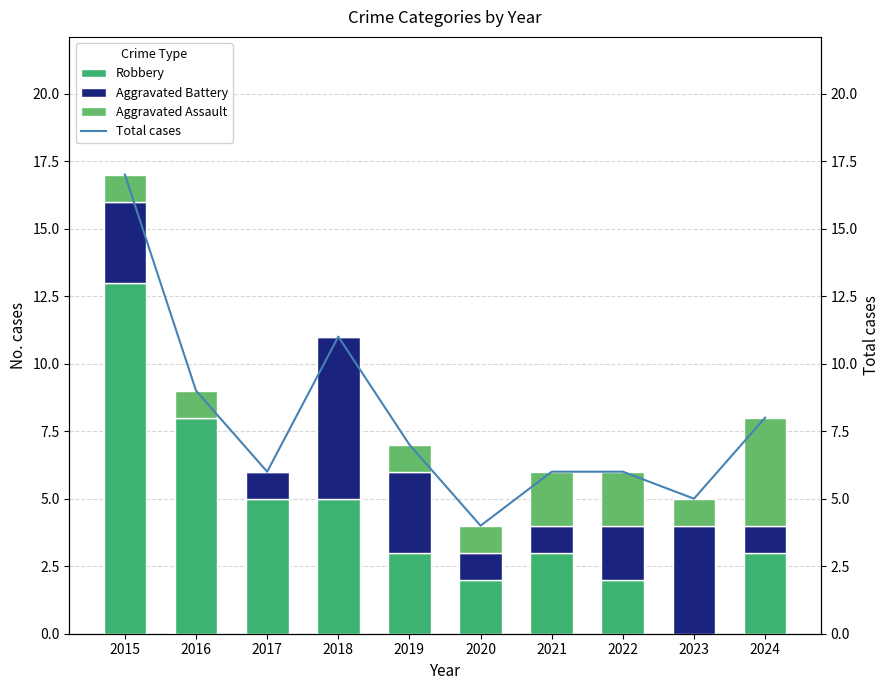

Rank the series at 2023 from highest to lowest value.

Total cases, Aggravated Battery, Aggravated Assault, Robbery